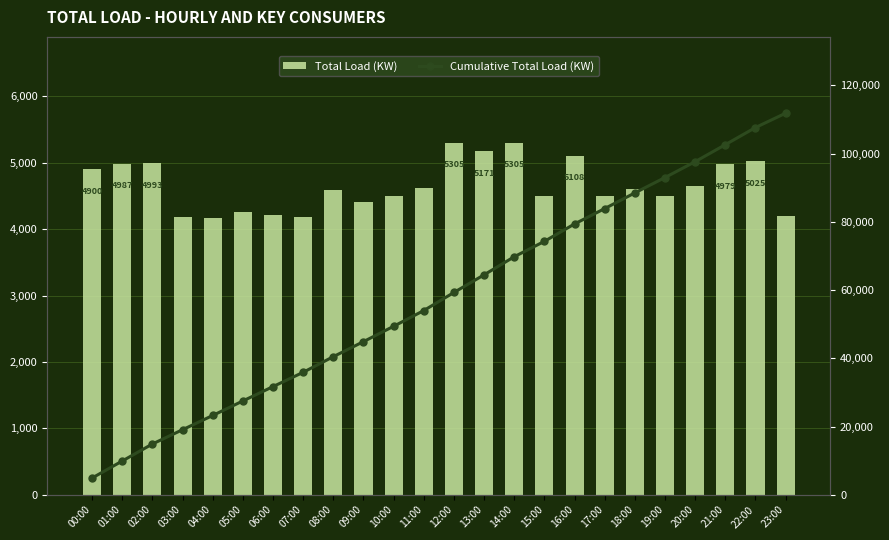

Which label corresponds to the largest value in the chart?

23:00